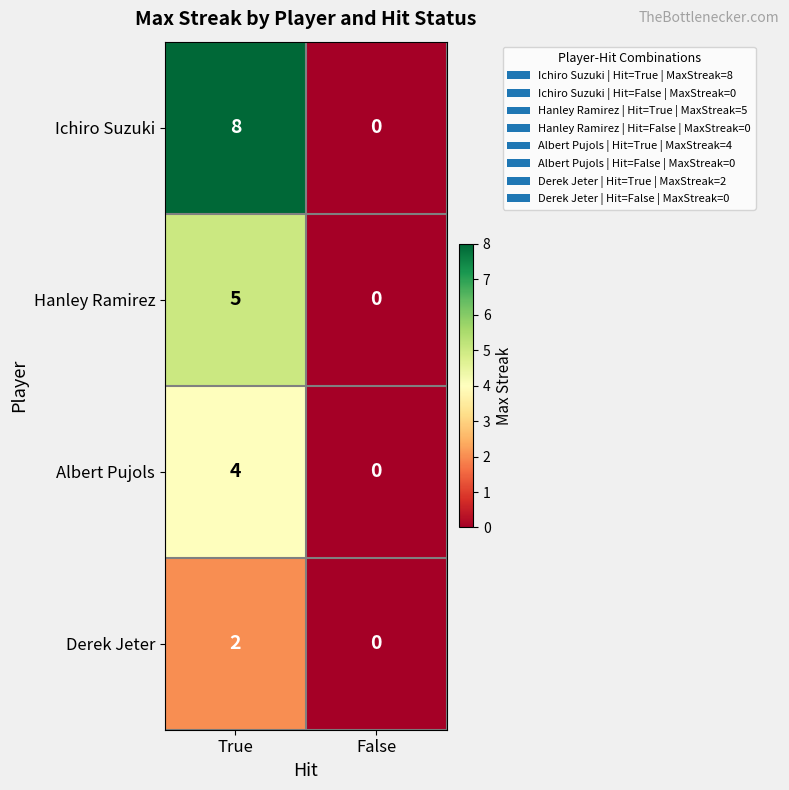

What is the sum of the Albert Pujols values at False and True?

4